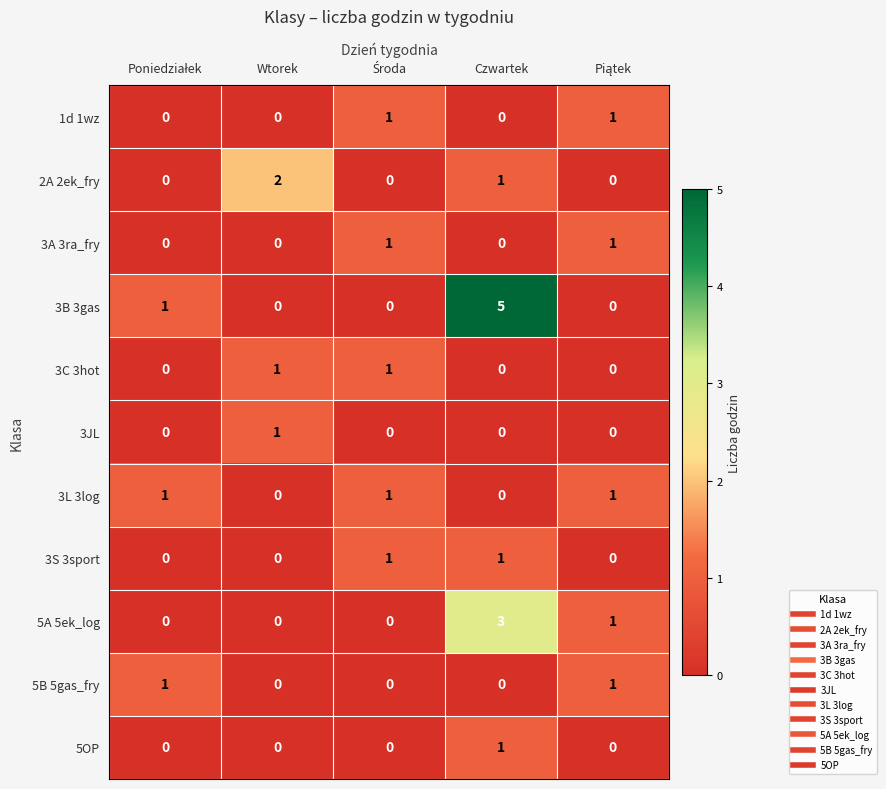

What is the total value across all series at Wtorek?

4